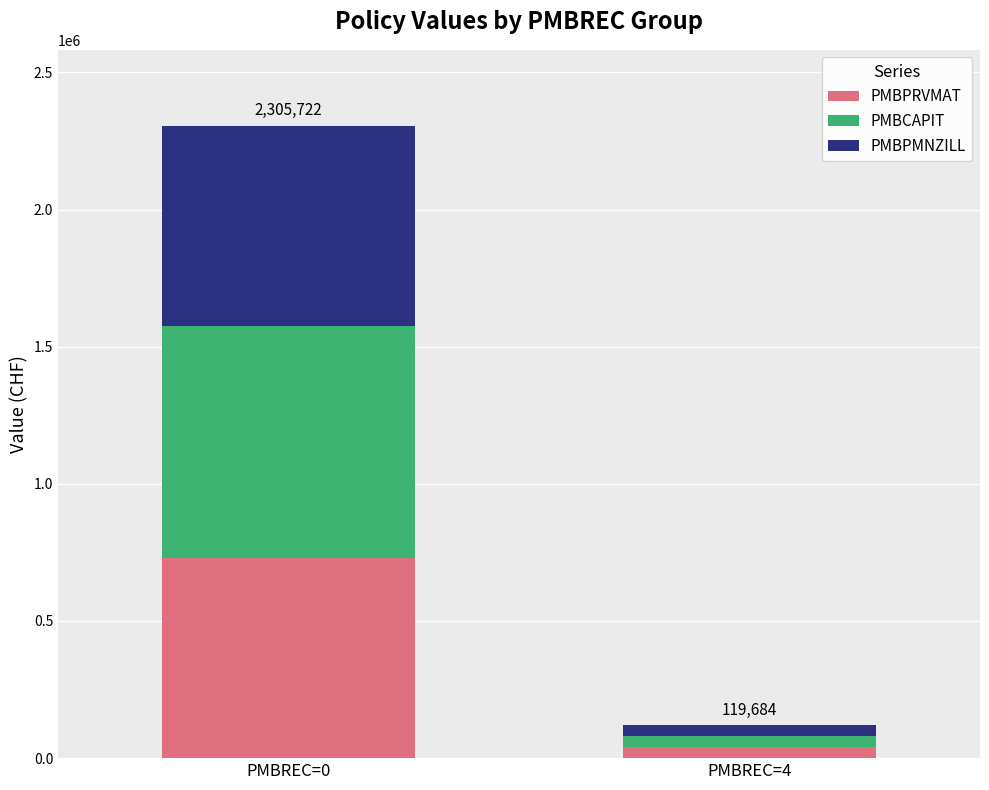

Which category has the highest value in the PMBPRVMAT series?

PMBREC=0